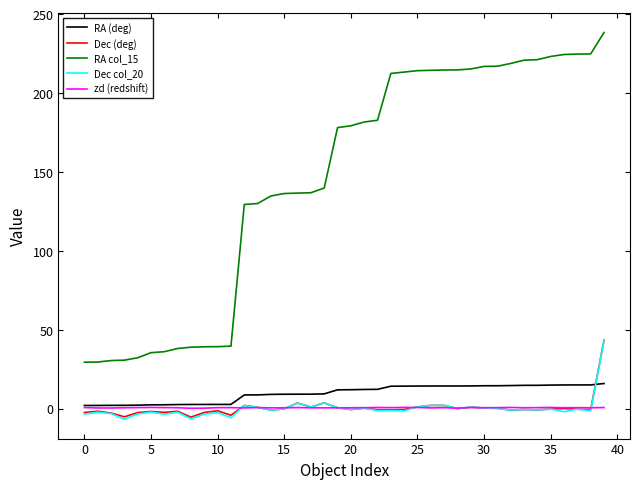

Which series has the largest range (max minus min)?

RA col_15